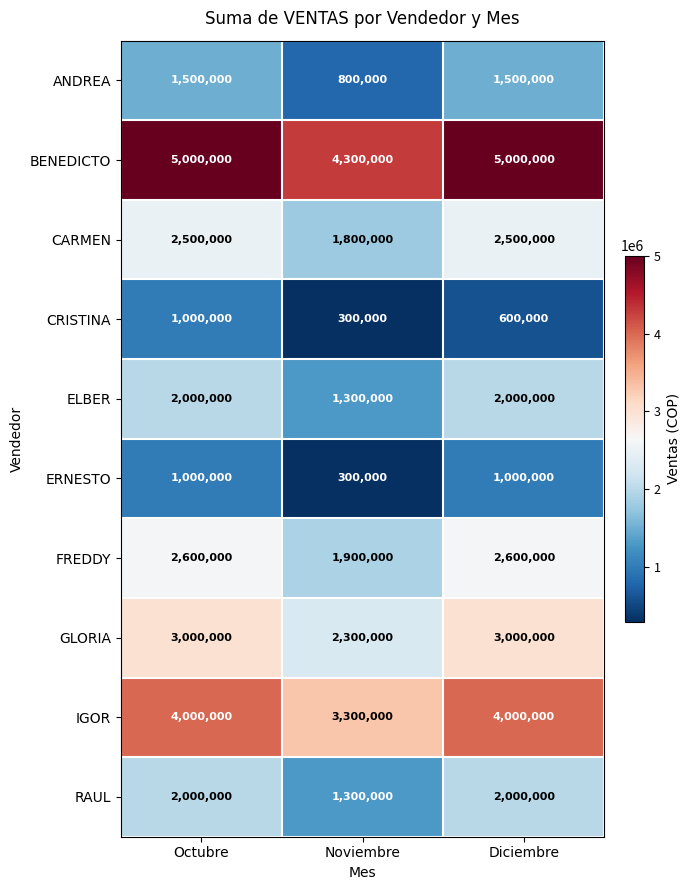

Between Octubre and Diciembre, which series saw the biggest shift?

CRISTINA